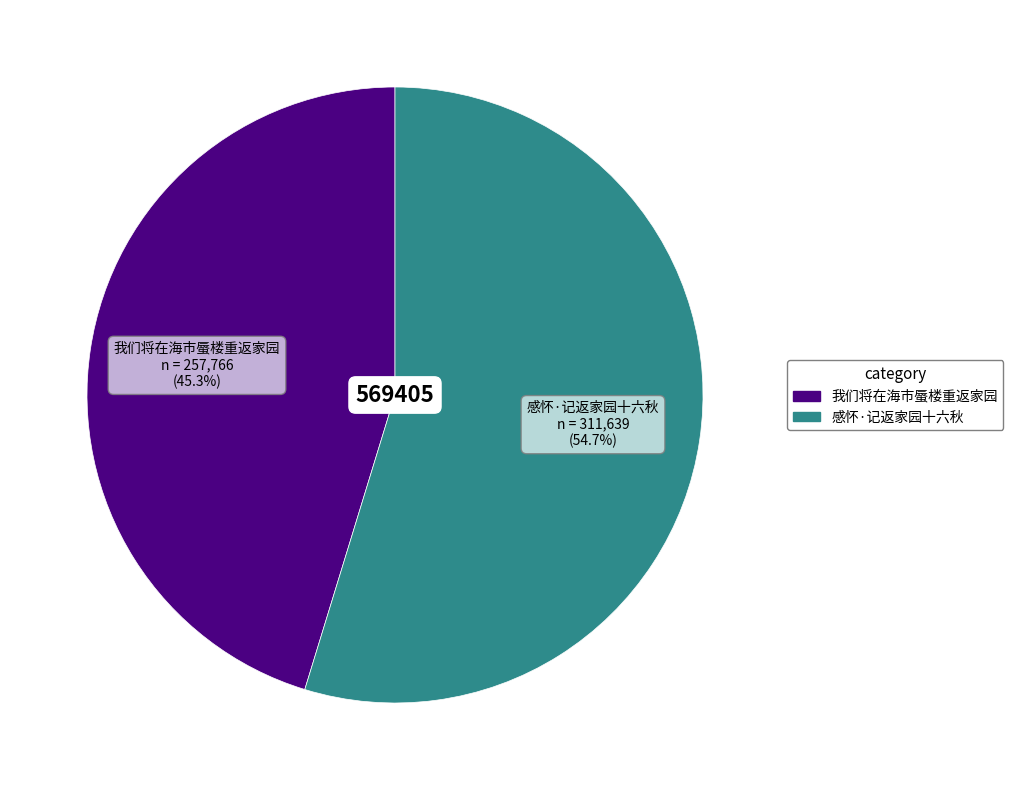

How much of the chart is everything except 感怀·记返家园十六秋?

45.3%